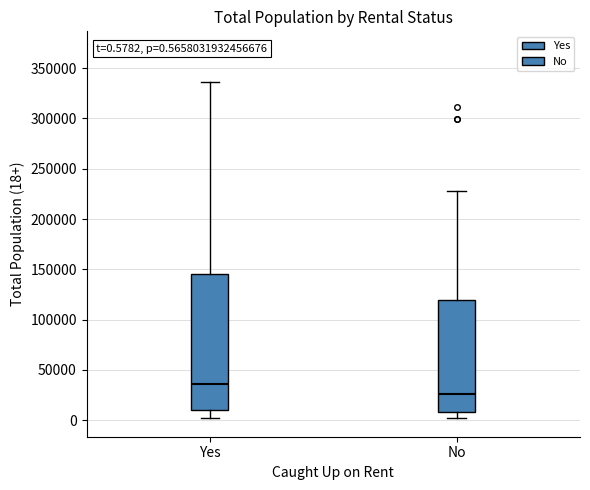

Which box's median line is the highest?

Yes